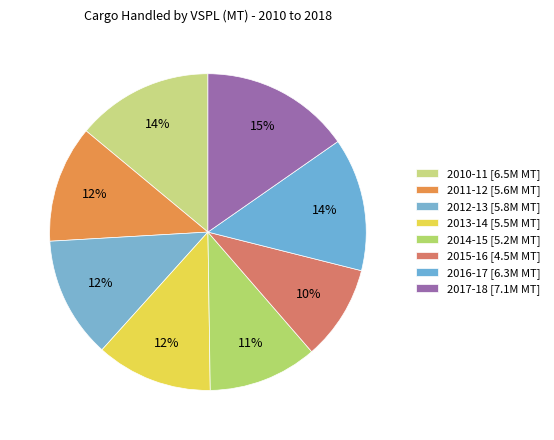

Which slice is the smallest?

2015-16